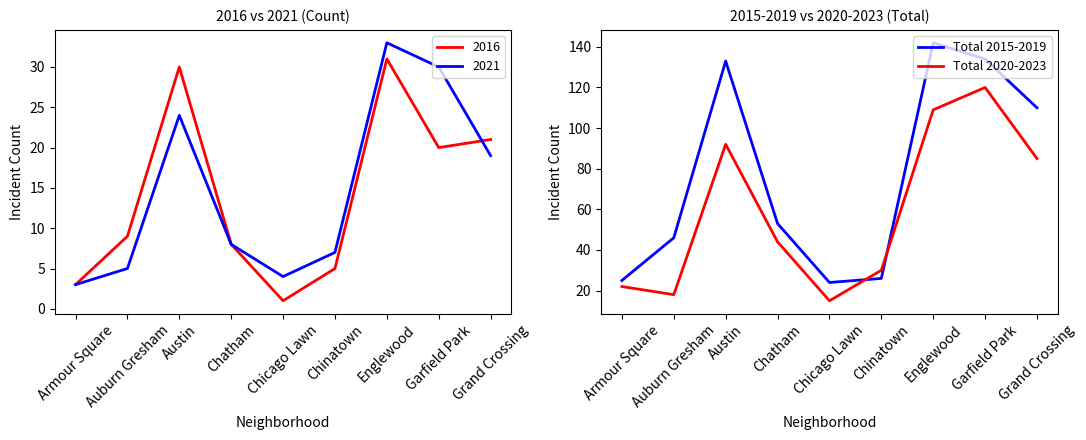

True or false: Total 2015-2019 and Total 2020-2023 cross at least once.

True